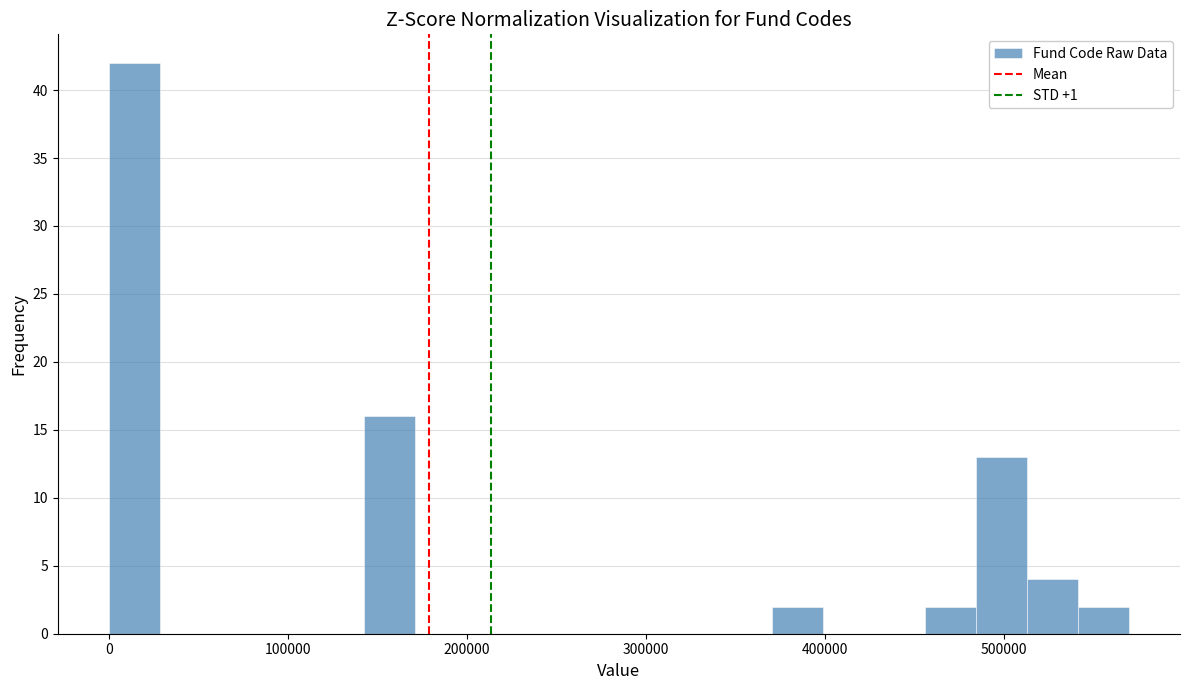

Read against the x-axis, roughly where is the centre of the tallest bar?

10000